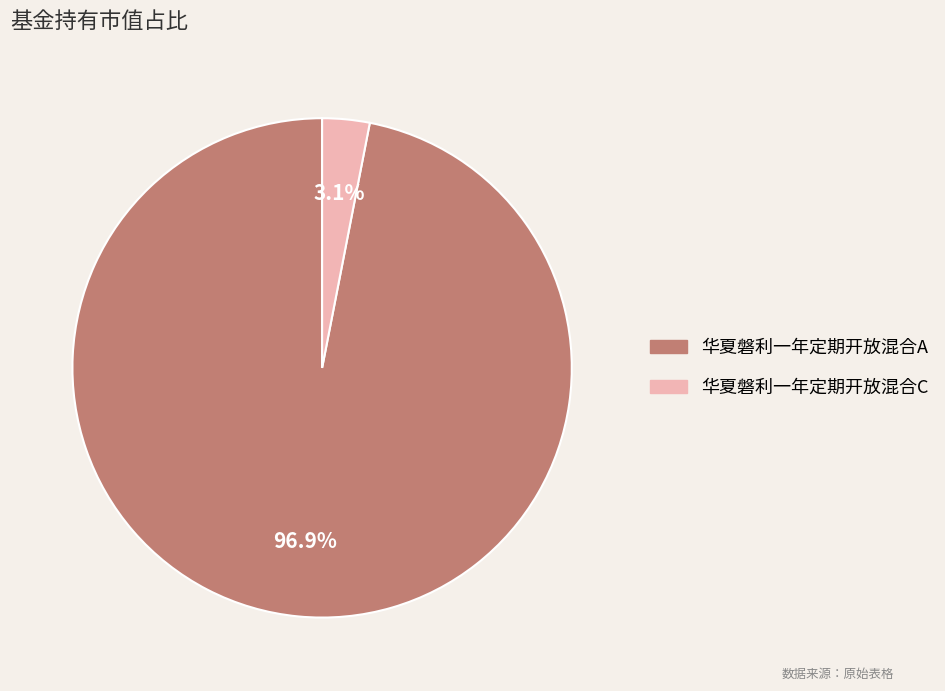

What percentage is the 华夏磐利一年定期开放混合C slice, to the nearest percent?

3%